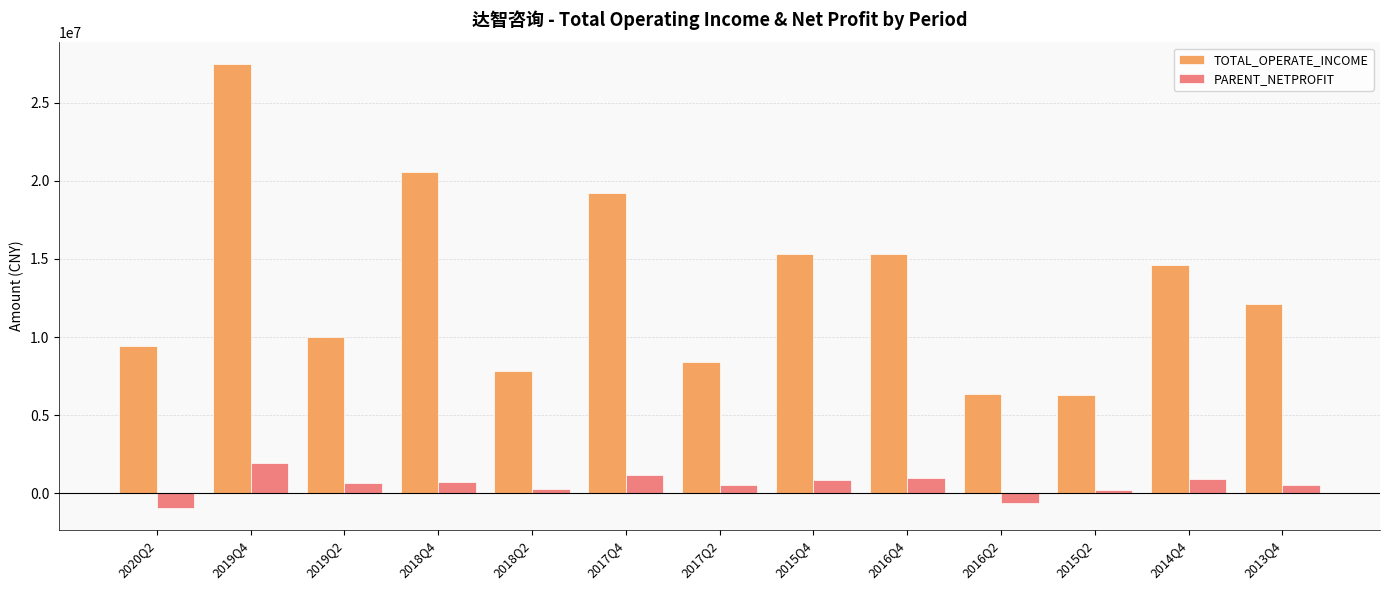

At which category is the sum across all series the highest?

2019Q4